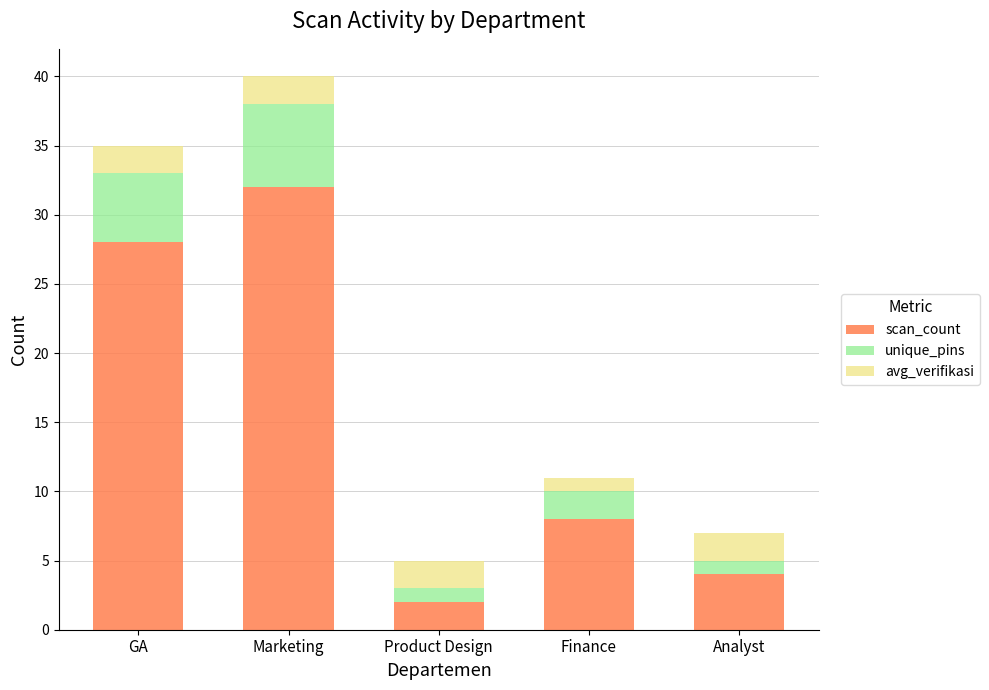

What is the highest value of the scan_count series?

32